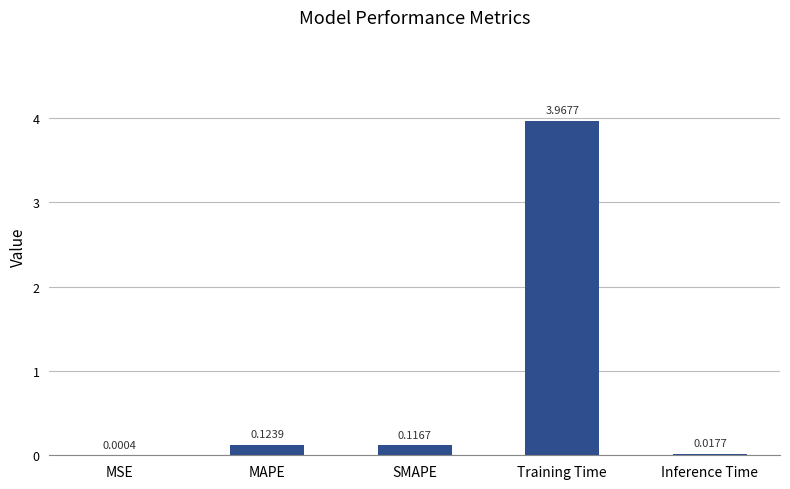

Which category has the highest value across all series?

Training Time